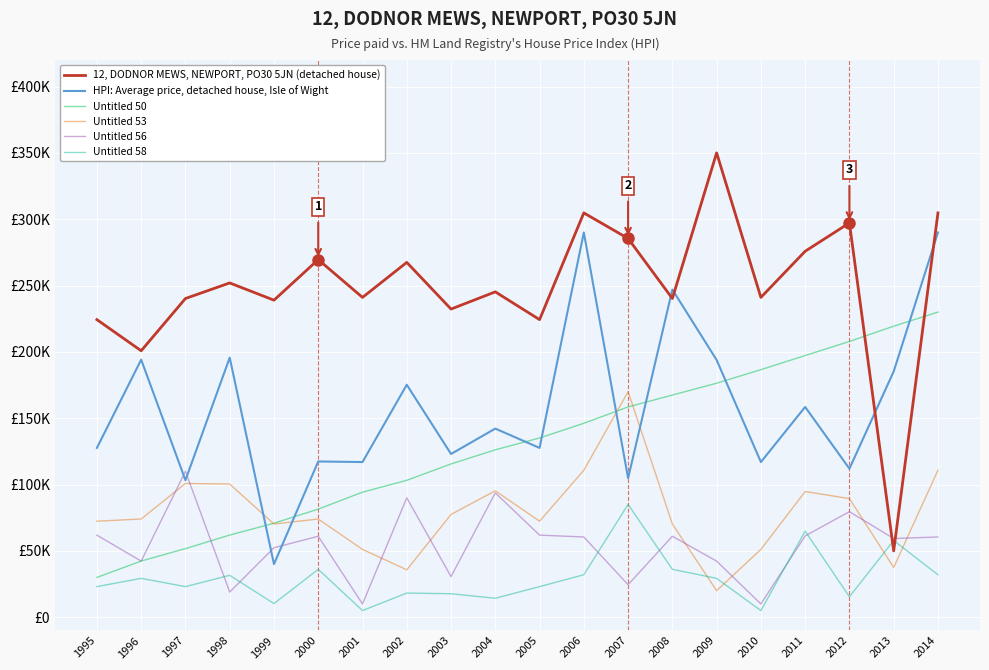

The value of HPI: Average price, detached house, Isle of Wight at 2010 is 116956.5. True or false?

True